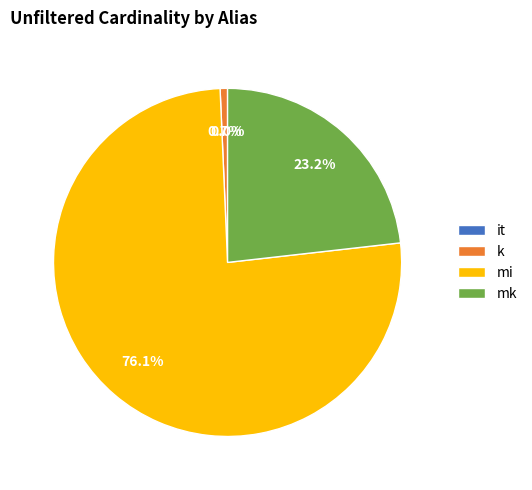

True or false: mi accounts for 81% of the total.

False